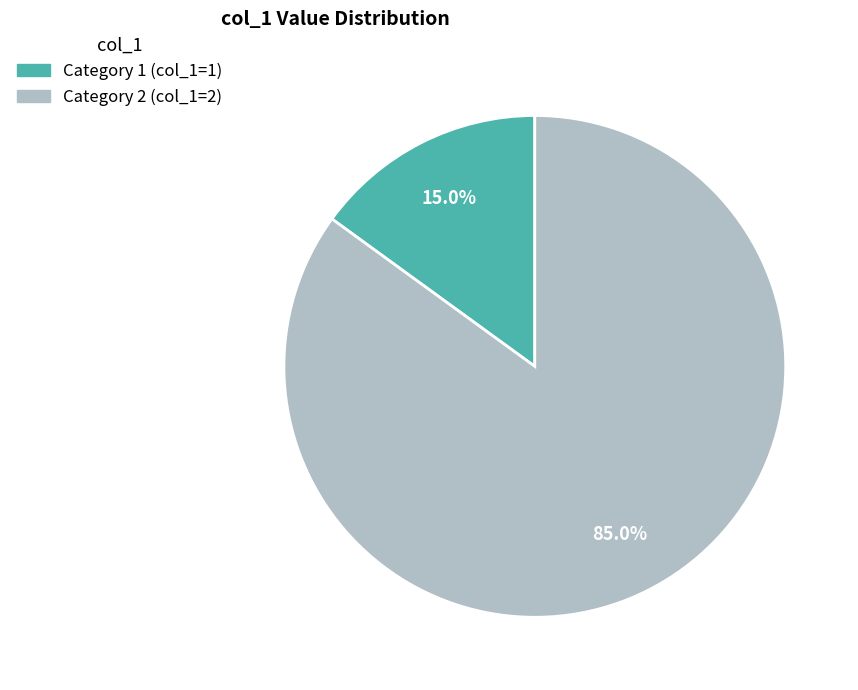

Does any single category account for the majority?

Yes